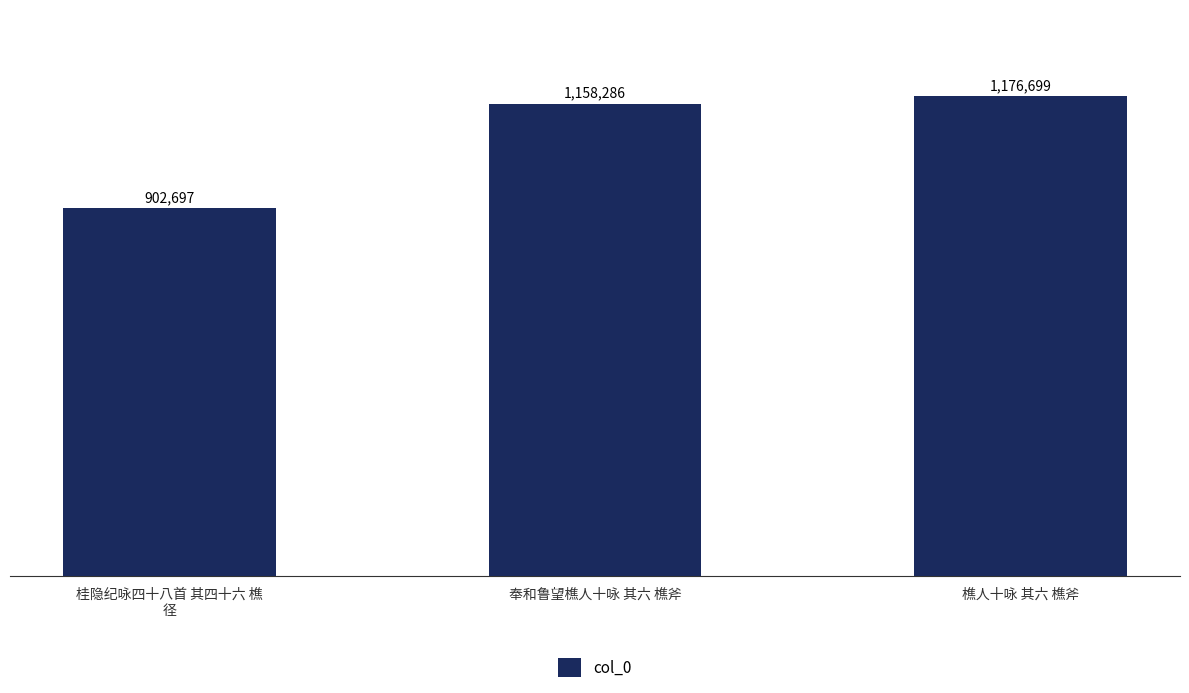

What is the label of the 2nd bar from the right?

奉和鲁望樵人十咏 其六 樵斧